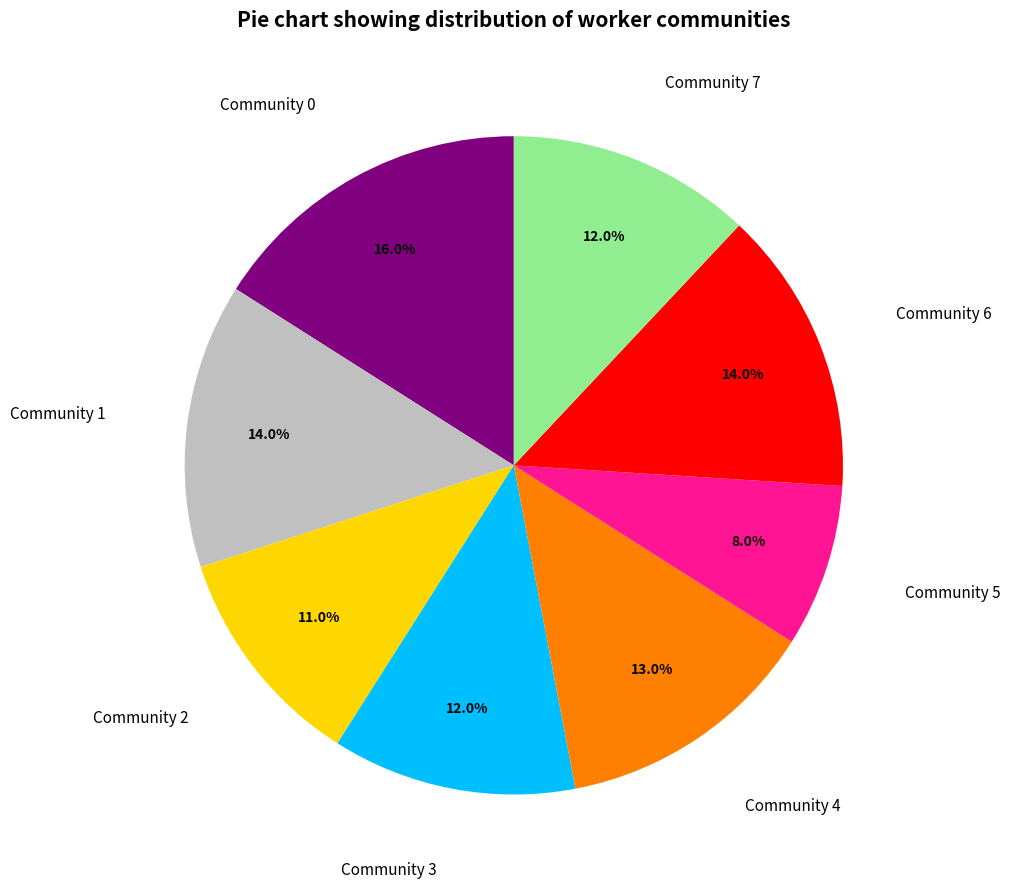

How many segments does this pie chart have?

8